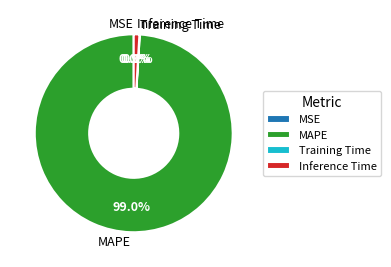

Is the sum of MAPE and Inference Time greater than half?

Yes